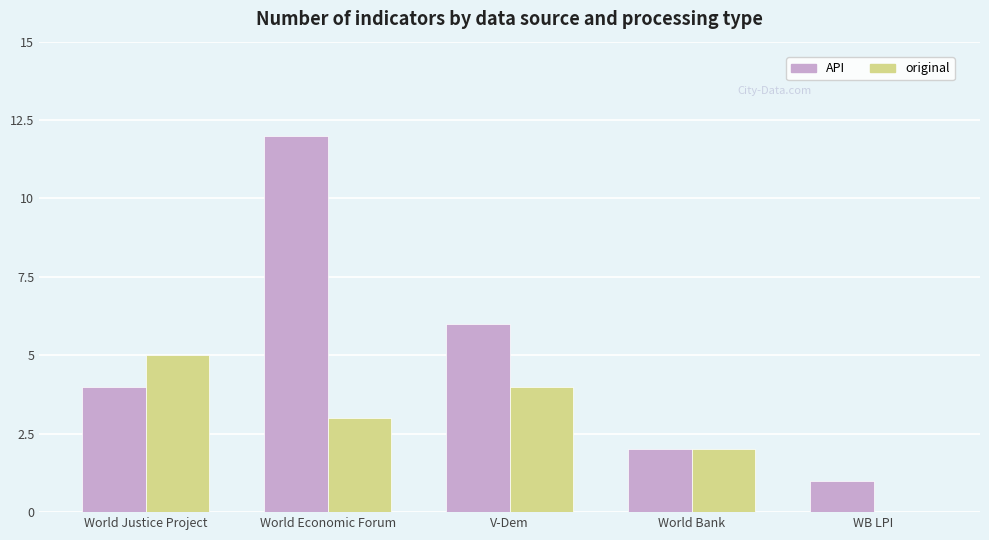

Are the bars grouped side by side (vs. stacked)?

Yes